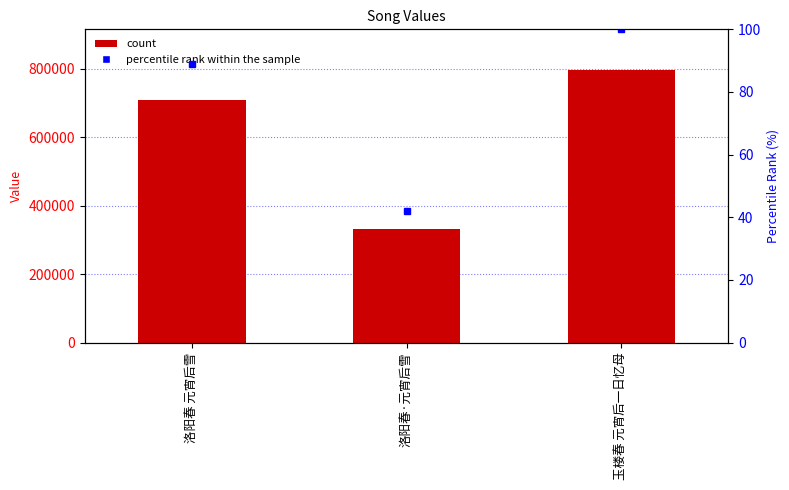

What position from the right is 玉楼春 元宵后一日忆母?

1